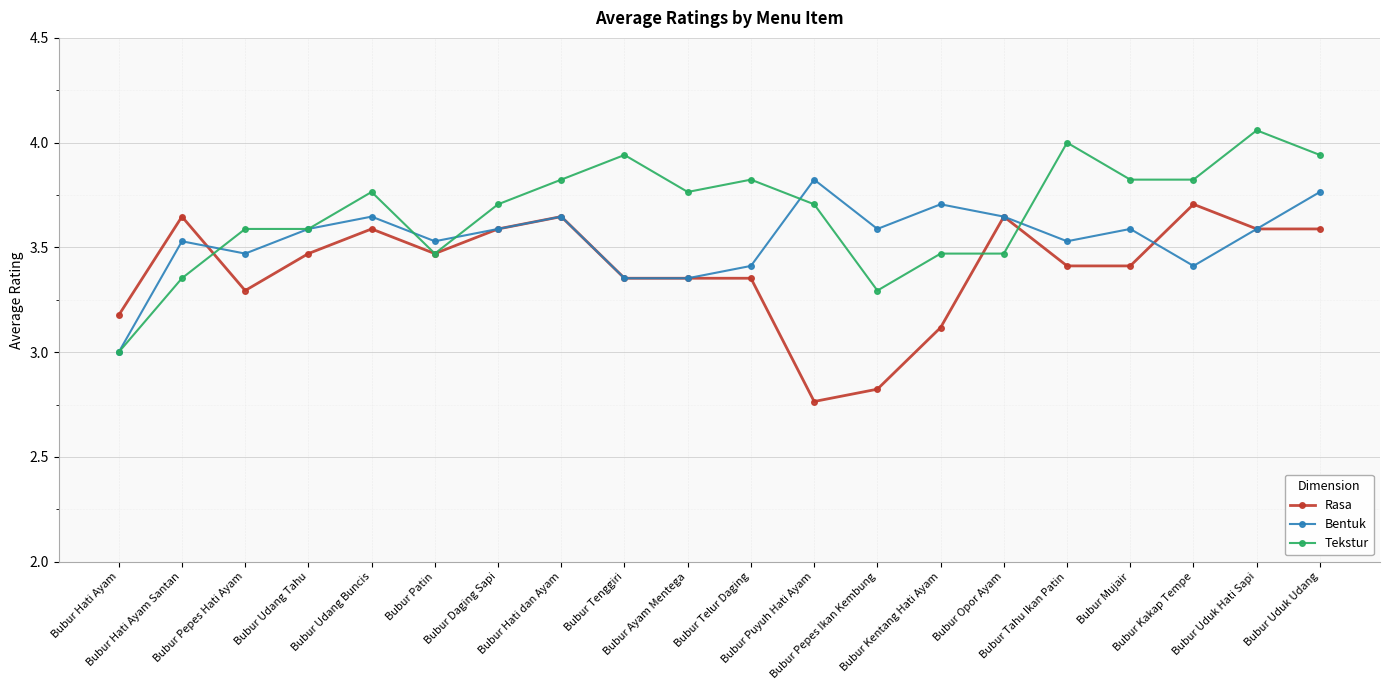

Which series has the largest range (max minus min)?

Tekstur